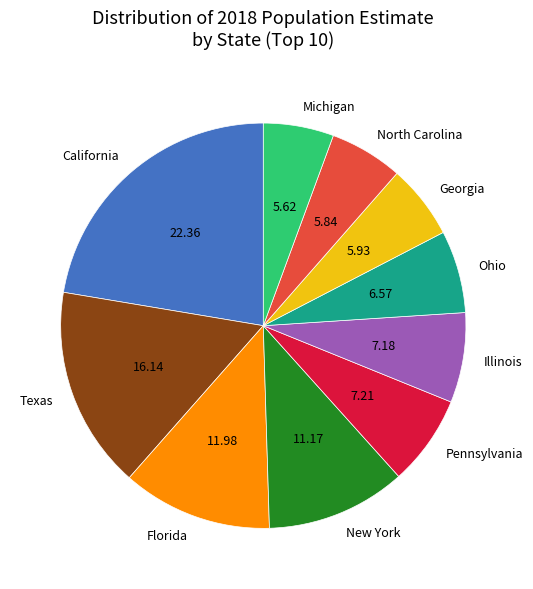

Do Ohio and Pennsylvania together represent more than half of the pie?

No